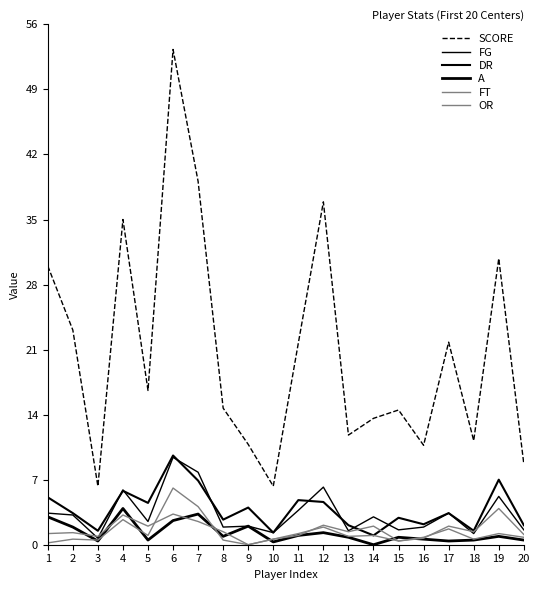

At which category does the chart reach its minimum across all series?

14